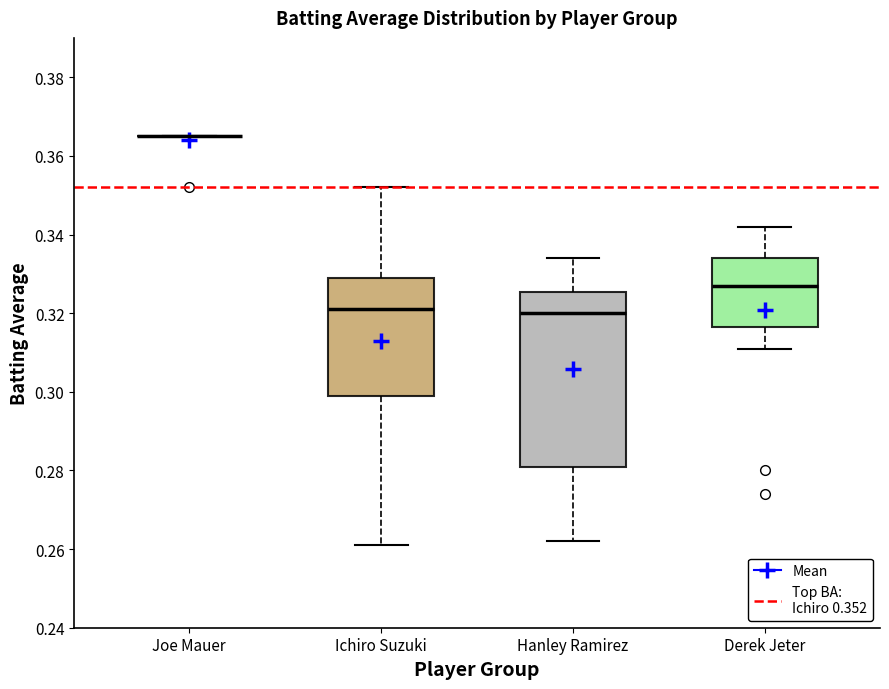

Where does the upper whisker of the box for Derek Jeter end on the y-axis? The values are not printed on the chart, so give them approximately, as read against the axis.

0.342